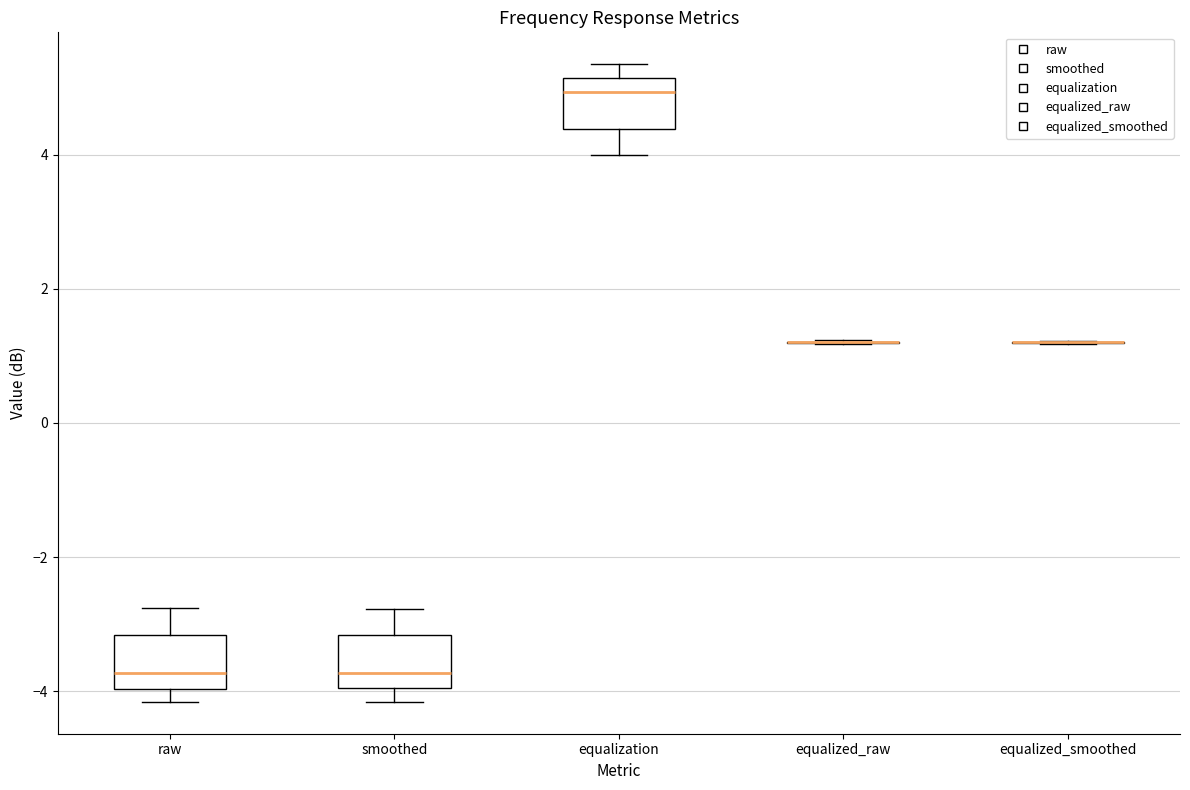

Reading left to right, read every box against the y-axis: the position of its median line, the range the box covers, and the ends of its whiskers. The values are not printed on the chart, so give them approximately, as read against the axis.

raw: median -3.8, box -4.0 to -3.2, whiskers -4.2 to -2.8
smoothed: median -3.8, box -4.0 to -3.2, whiskers -4.2 to -2.8
equalization: median 5.0, box 4.4 to 5.2, whiskers 4.0 to 5.4
equalized_raw: box collapsed to a line at 1.2, whiskers 1.2 to 1.2
equalized_smoothed: box collapsed to a line at 1.2, whiskers 1.2 to 1.2